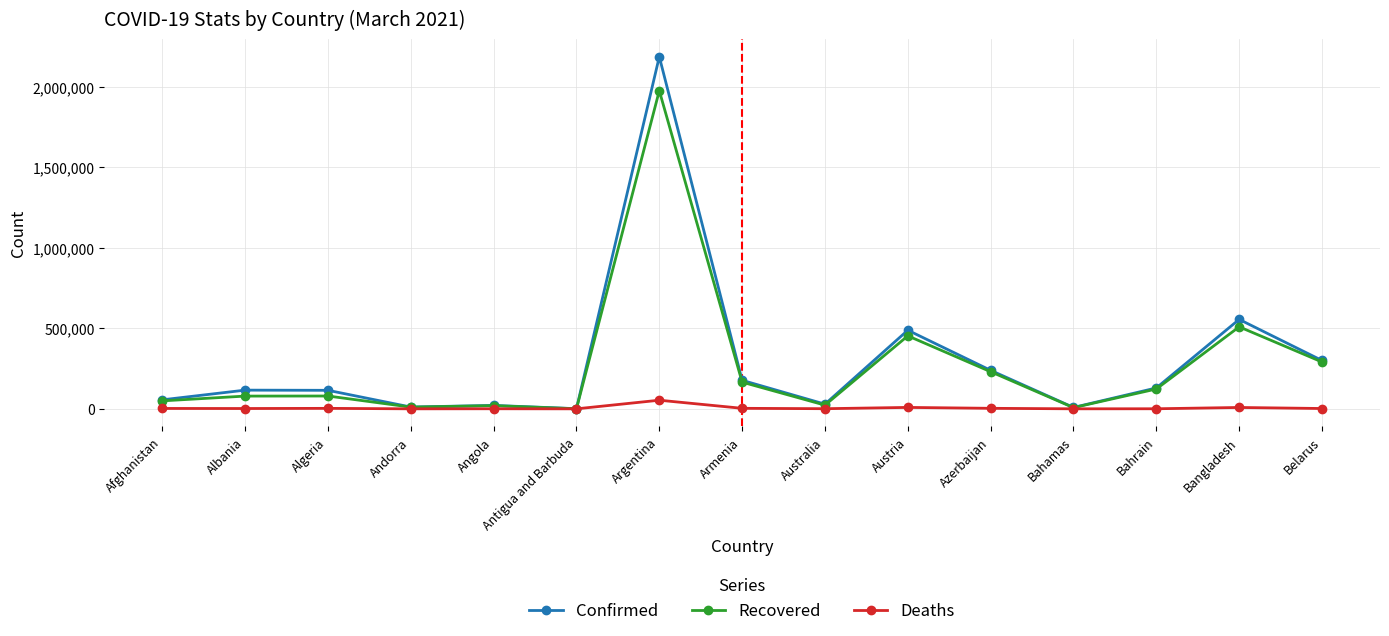

What is the highest value of the Recovered series?

1974866